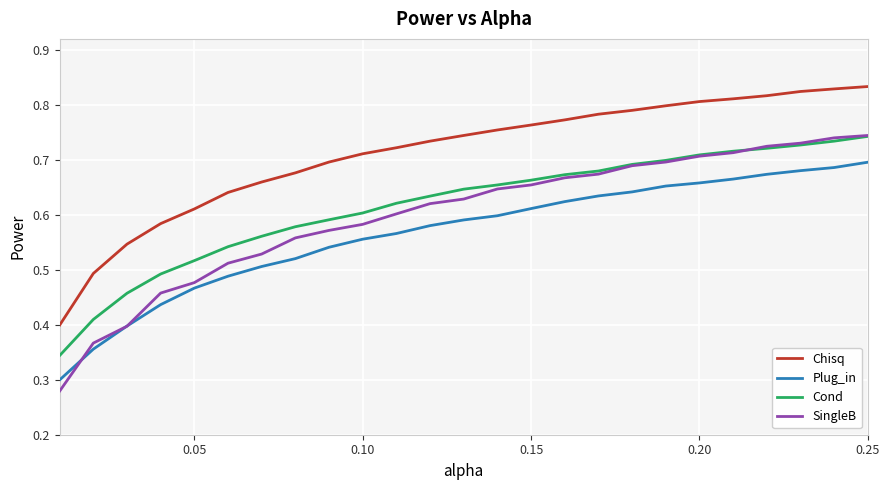

What are all the series names shown in the legend?

Chisq, Plug_in, Cond, SingleB